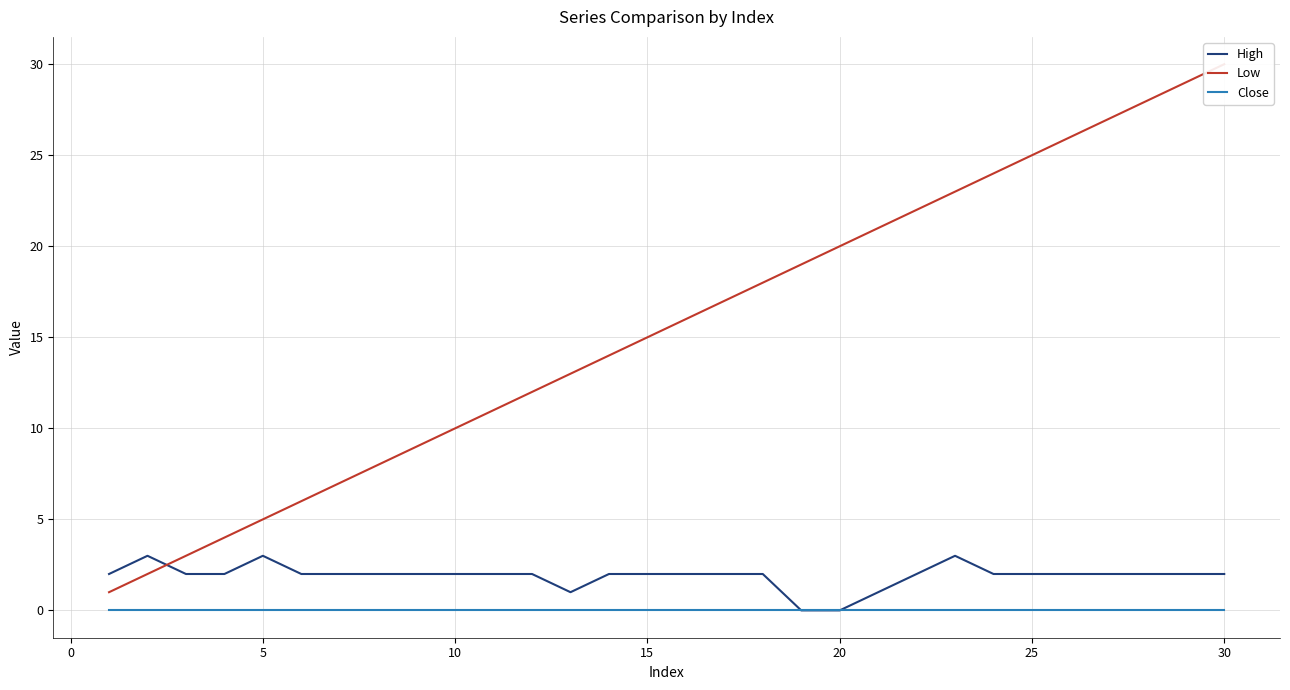

The value of High at 26 is 1. True or false?

False